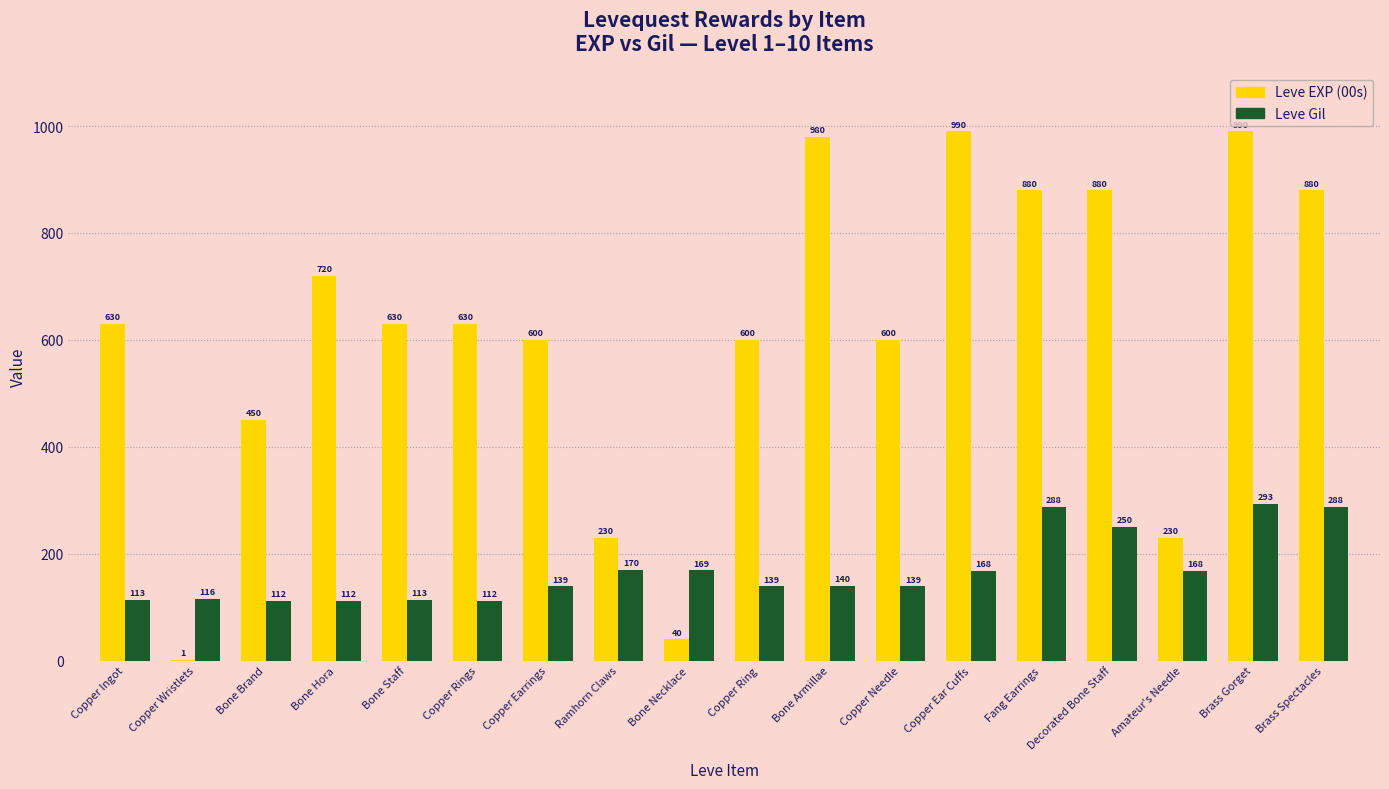

True or false: Leve EXP (00s) has a value of 630 at Bone Staff.

True